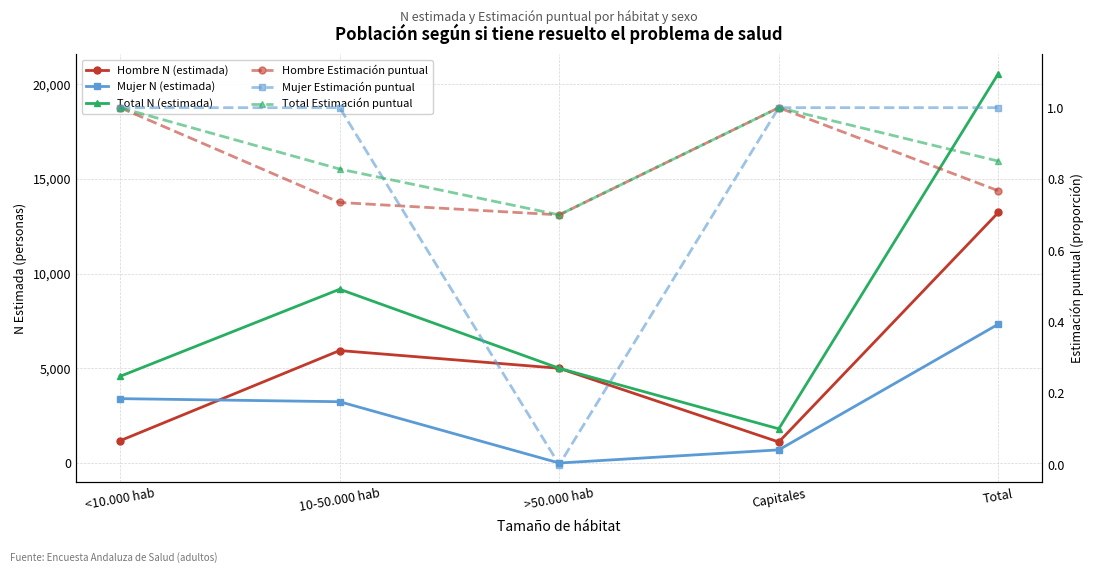

At how many categories does at least one series exceed 18427?

1